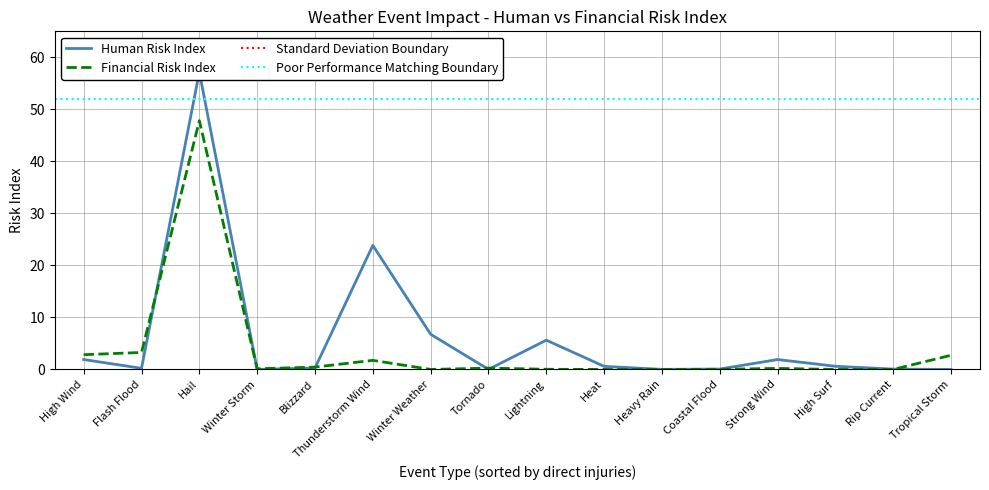

The value of Financial at Winter Storm is 0.1. True or false?

True